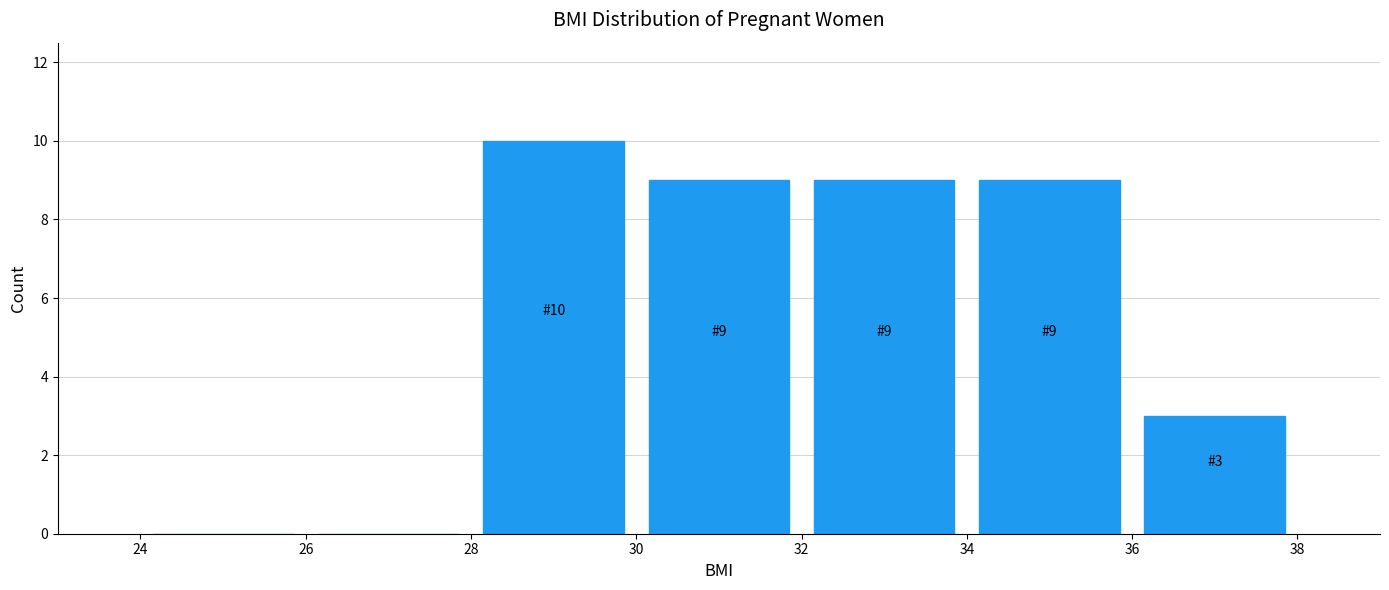

Which range on the x-axis has the tallest bar?

28 to 30